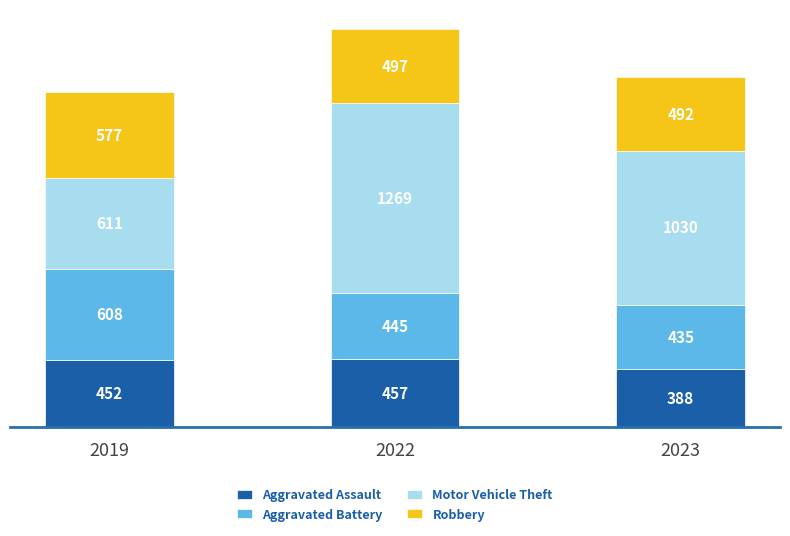

The Aggravated Assault series shows 388 at 2023. True or false?

True